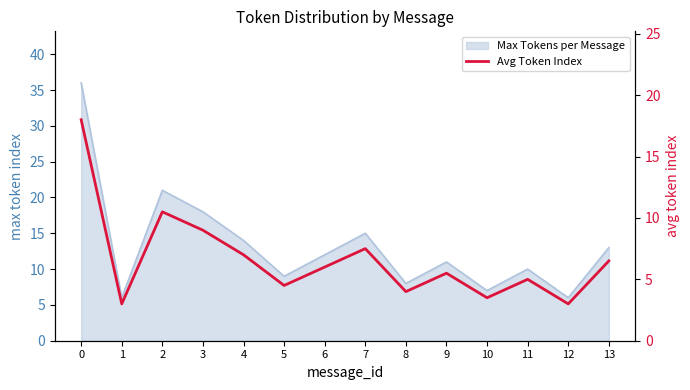

What is the value of the 1st point from the left?

18.0